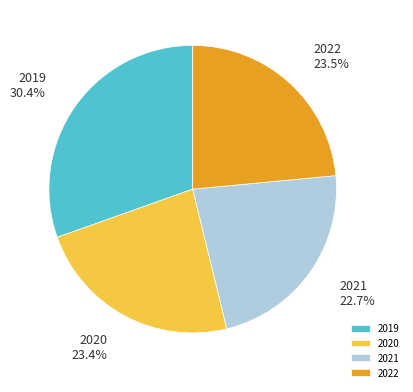

Combined, what portion of the pie is 2021 and 2020?

46.1%